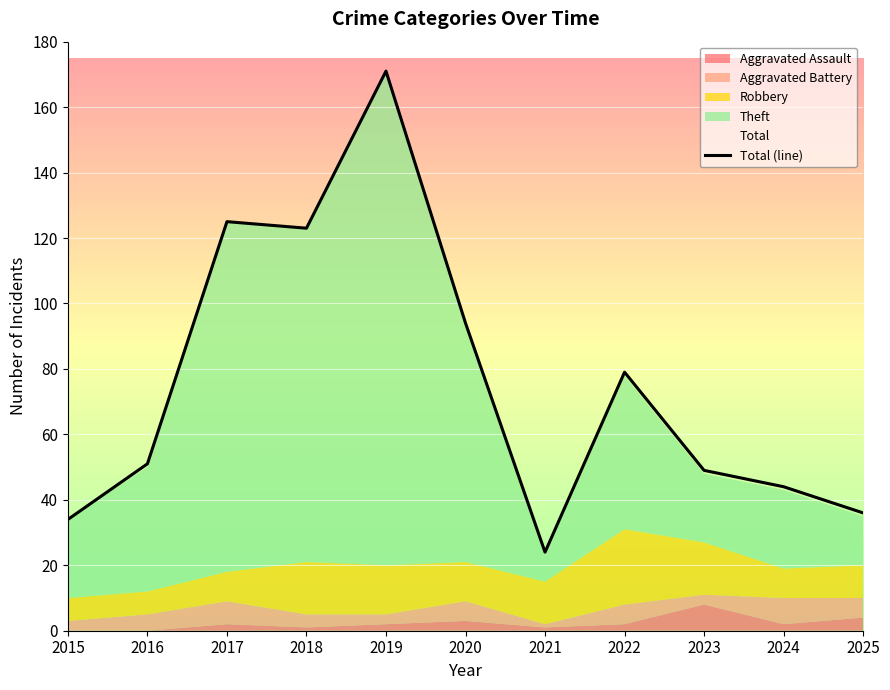

Which has a higher value, 2024 or 2018?

2018